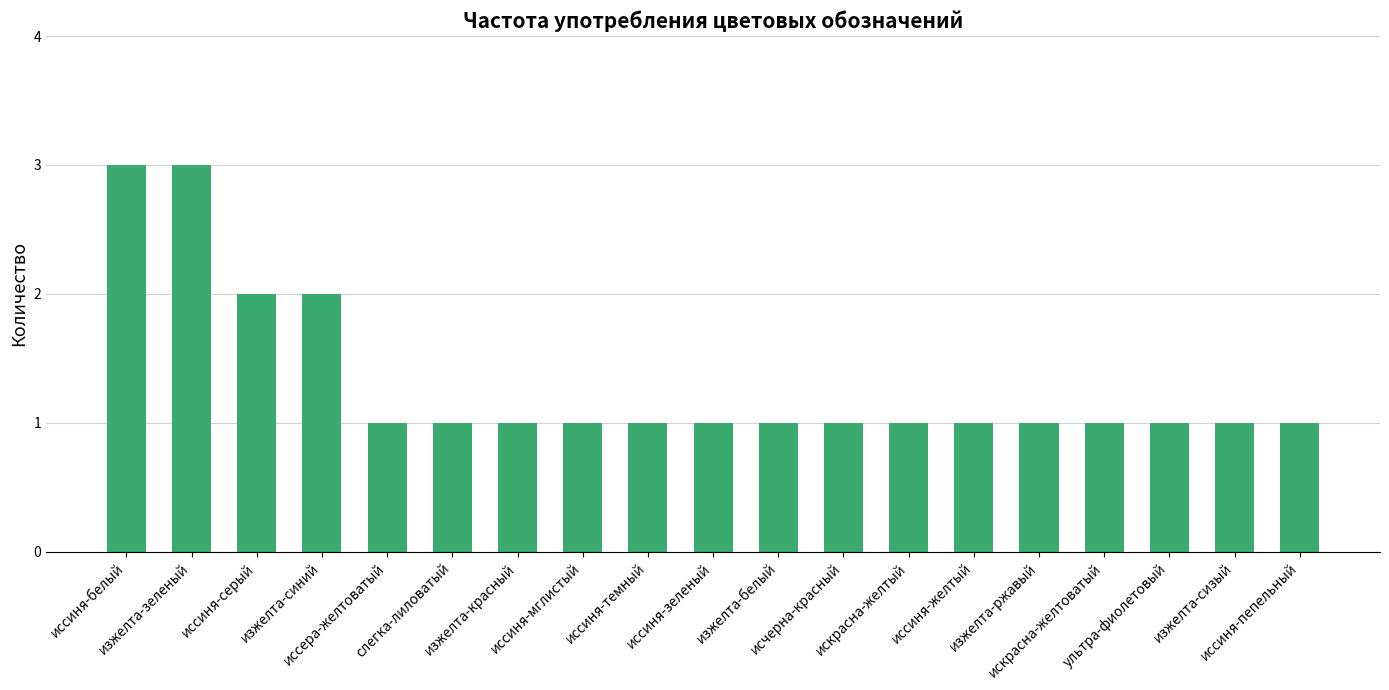

What is the label of the 2nd bar from the left?

изжелта-зеленый